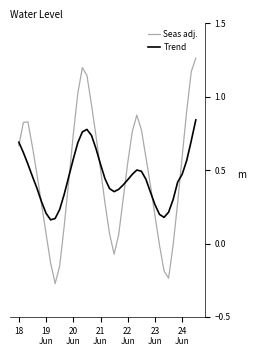

What is the difference between the second highest and second lowest values in the Seas adj. series?

1.4